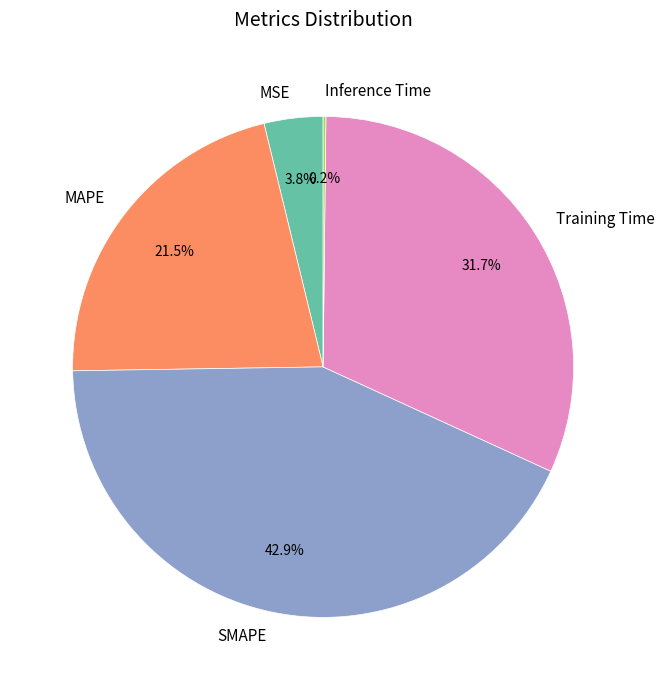

Between Training Time and MAPE, which is larger?

Training Time